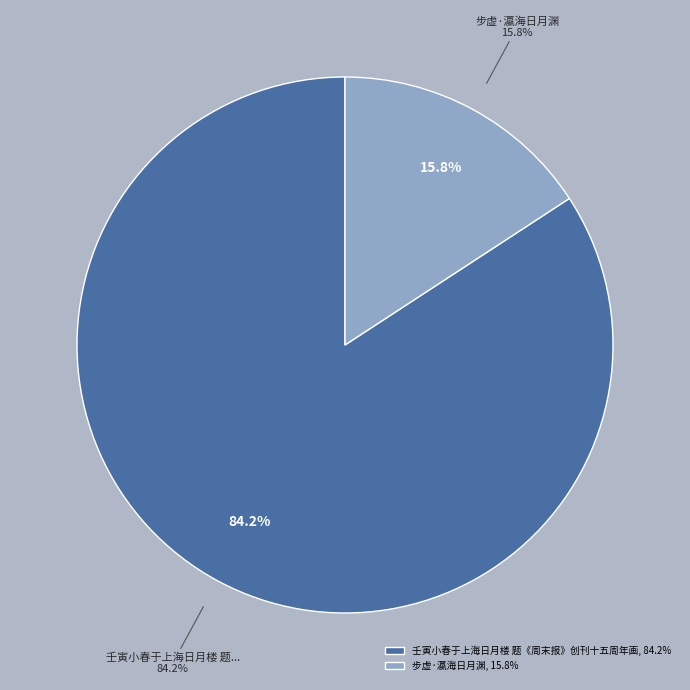

To the nearest percent, what percentage of the pie is 壬寅小春于上海日月楼 题《周末报》创刊十五周年画?

84%